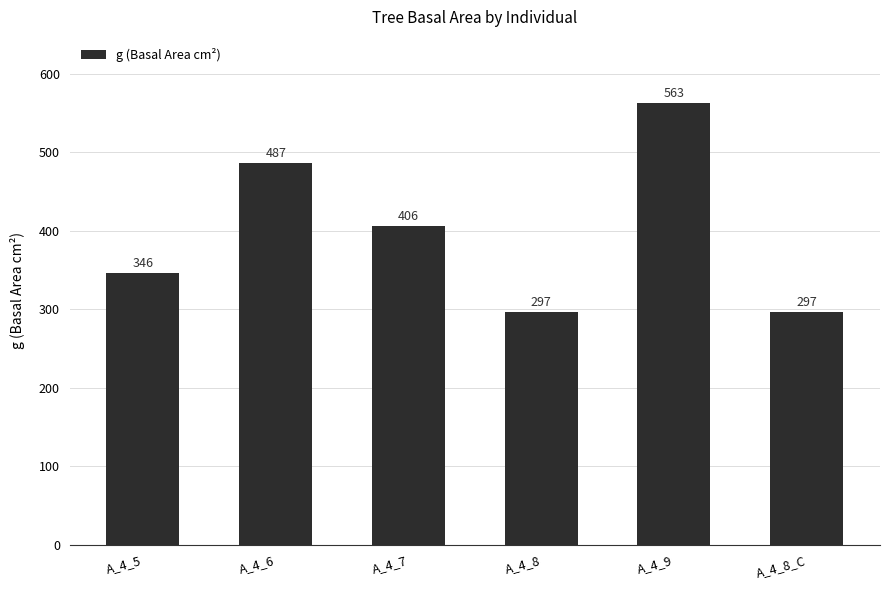

At which label does the data first exceed 405?

A_4_6